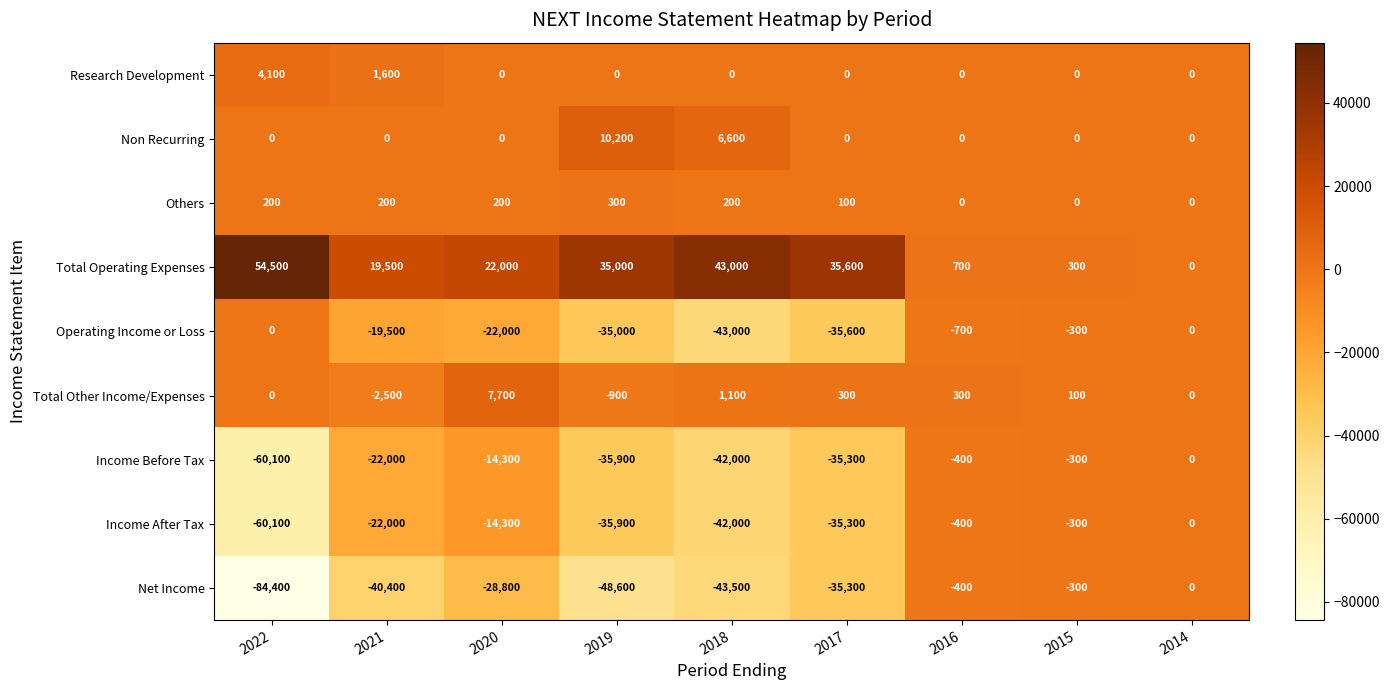

List the labels in order of Total Operating Expenses value, smallest first.

2014, 2015, 2016, 2021, 2020, 2019, 2017, 2018, 2022